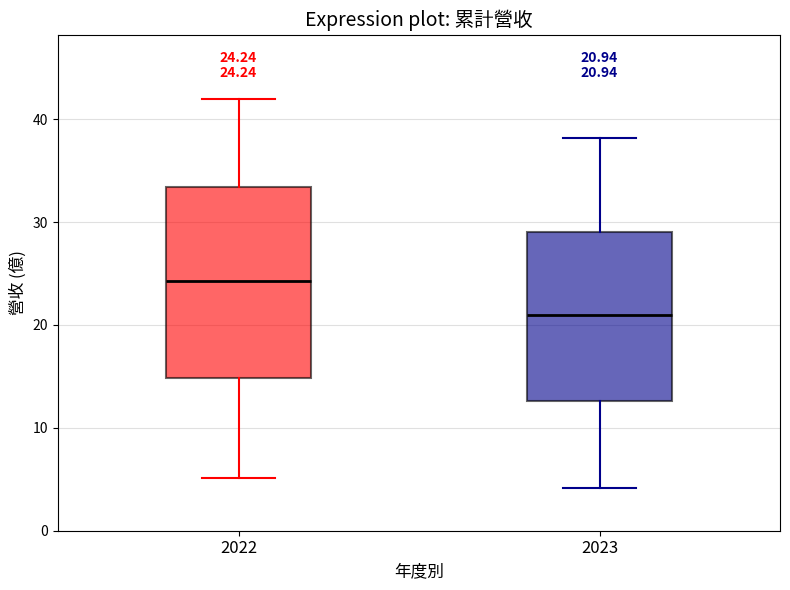

Which box's median line is the lowest?

2023